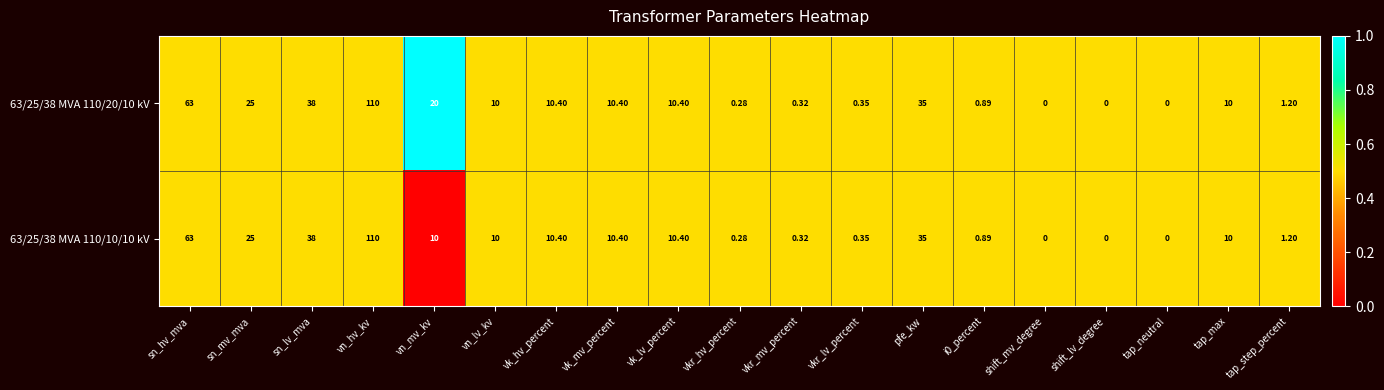

At which label is 63/25/38 MVA 110/20/10 kV closest to 55?

sn_hv_mva